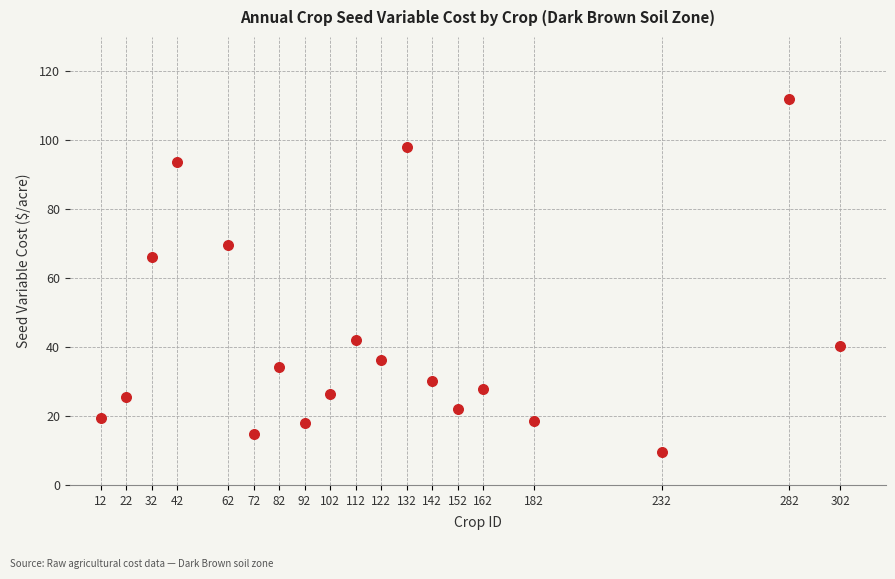

What is the range of X values (max minus min)?

290.0